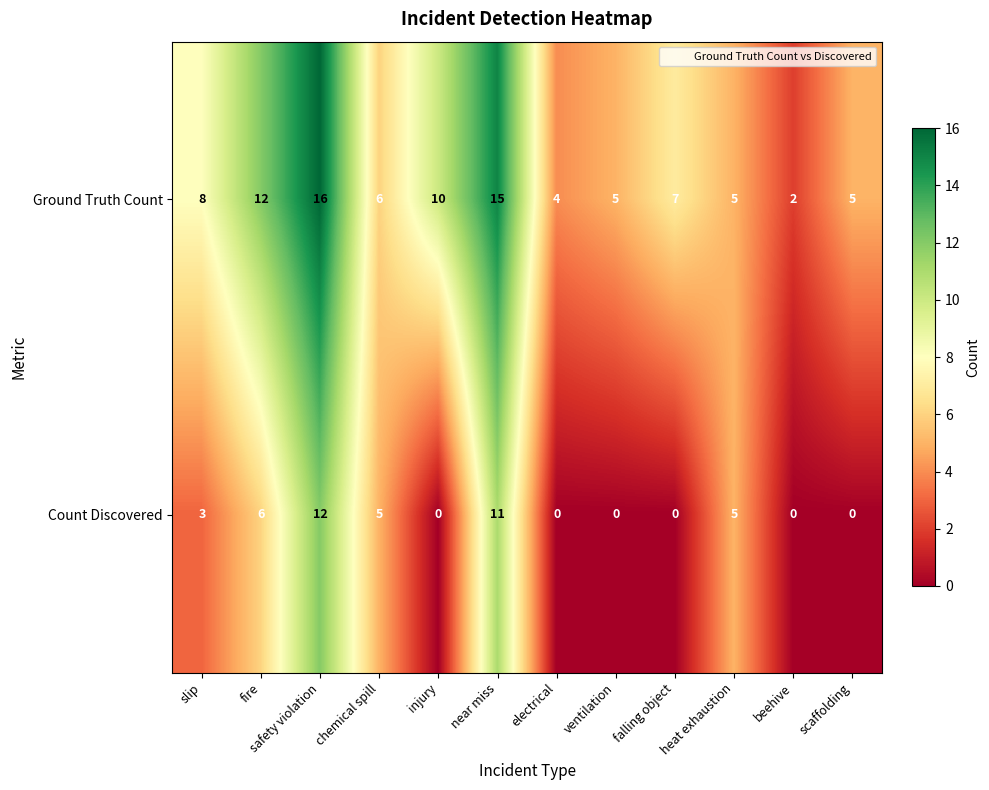

Rank the series by their average value, from lowest to highest.

Count Discovered, Ground Truth Count